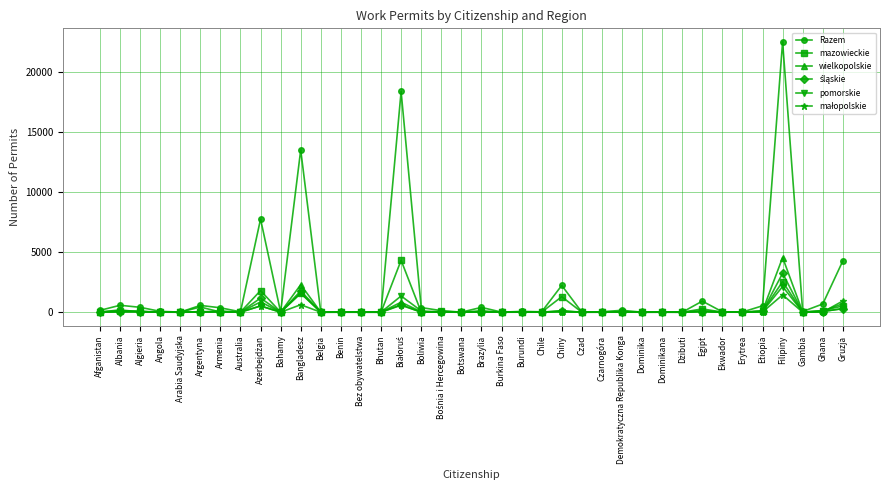

Which series has the largest total across all categories?

Razem